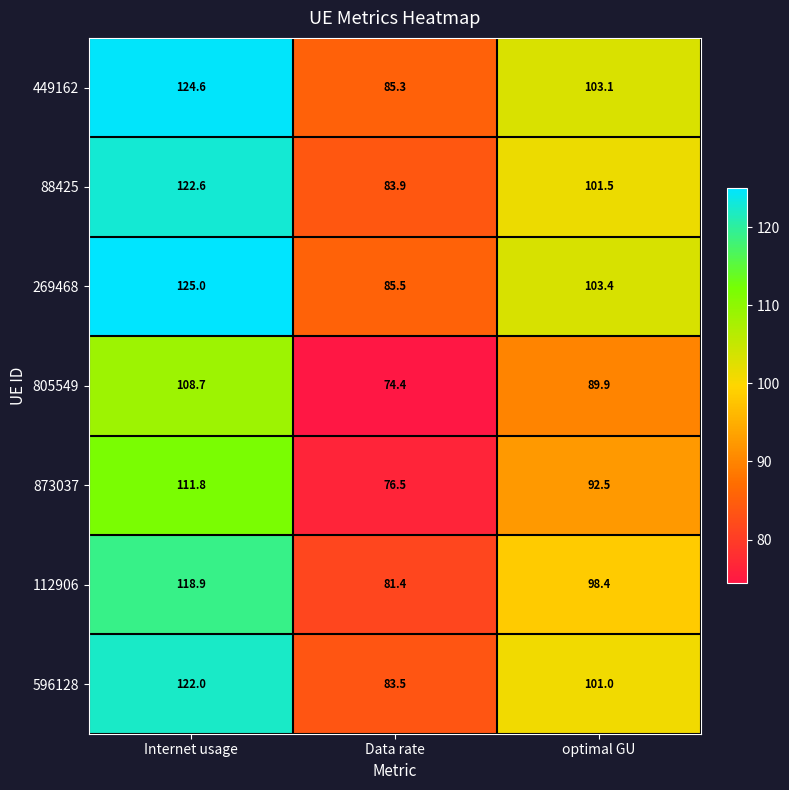

What is the average value of the 88425 series?

102.7